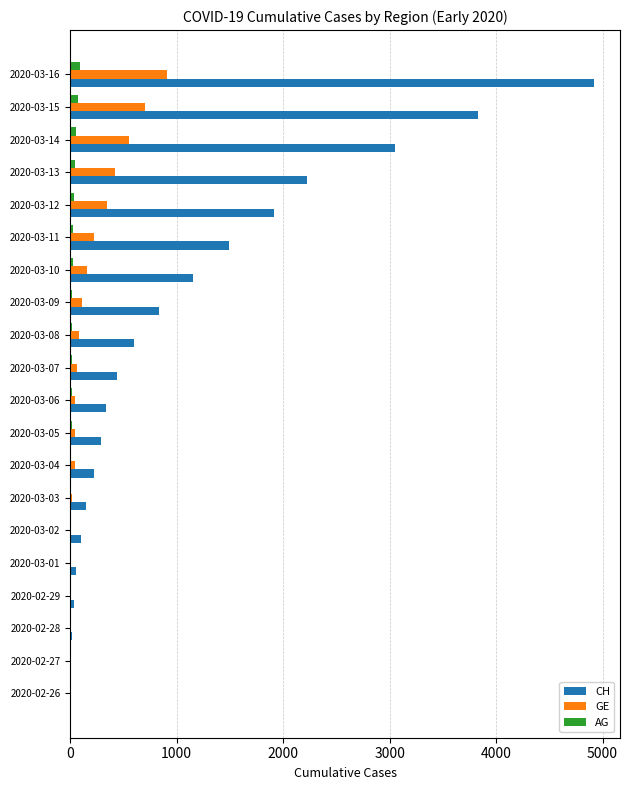

What is the sum of all GE values?

3720